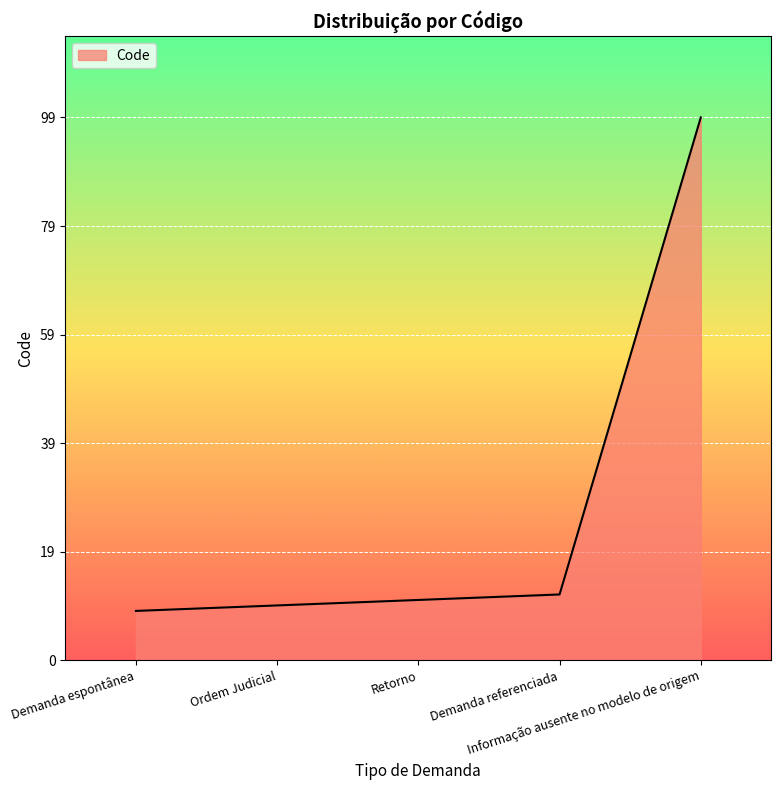

Does the chart display data point markers on the line(s)?

No